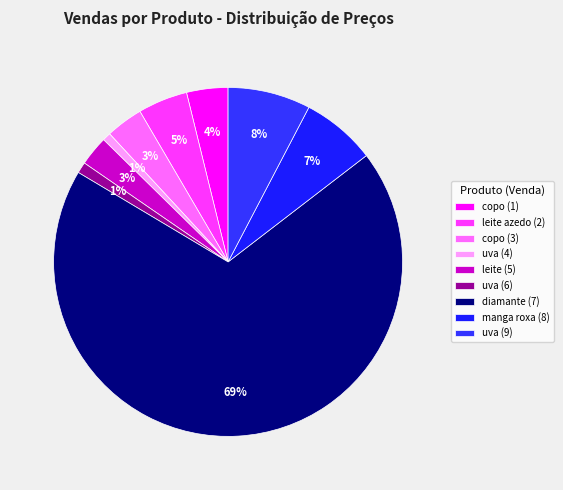

What percentage do copo (3) and uva (9) together represent?

11.1%